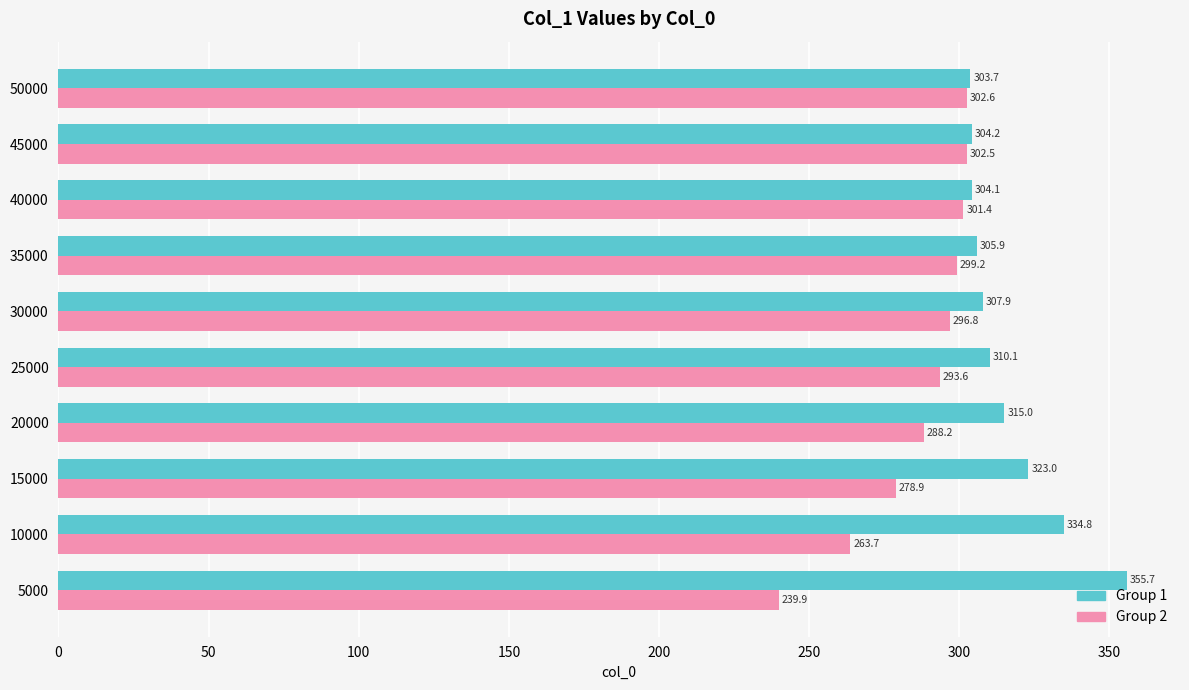

What is the average value of the Group 1 series?

316.4